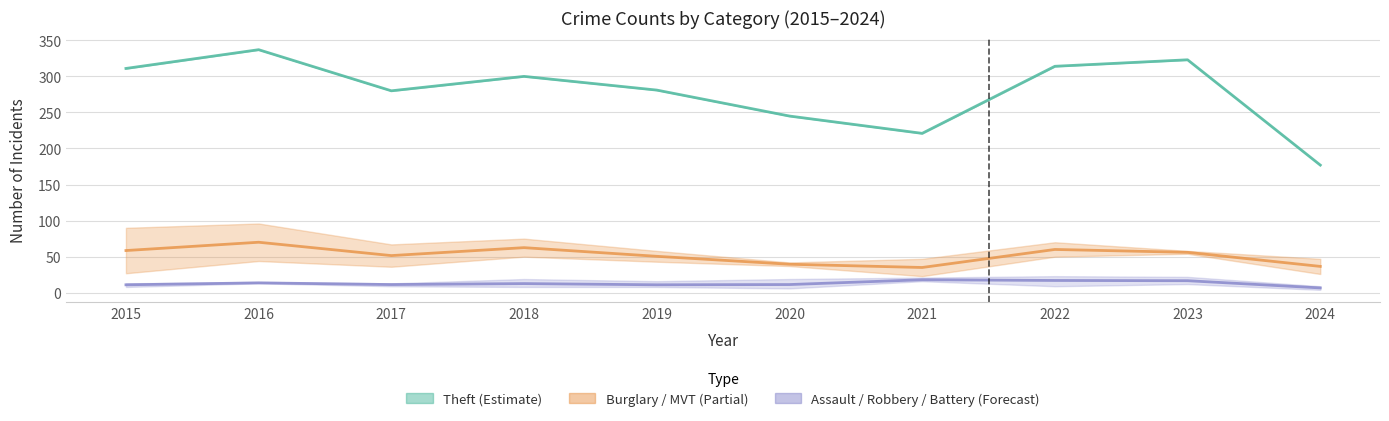

What is the spread (max minus min) of values at 2021?

205